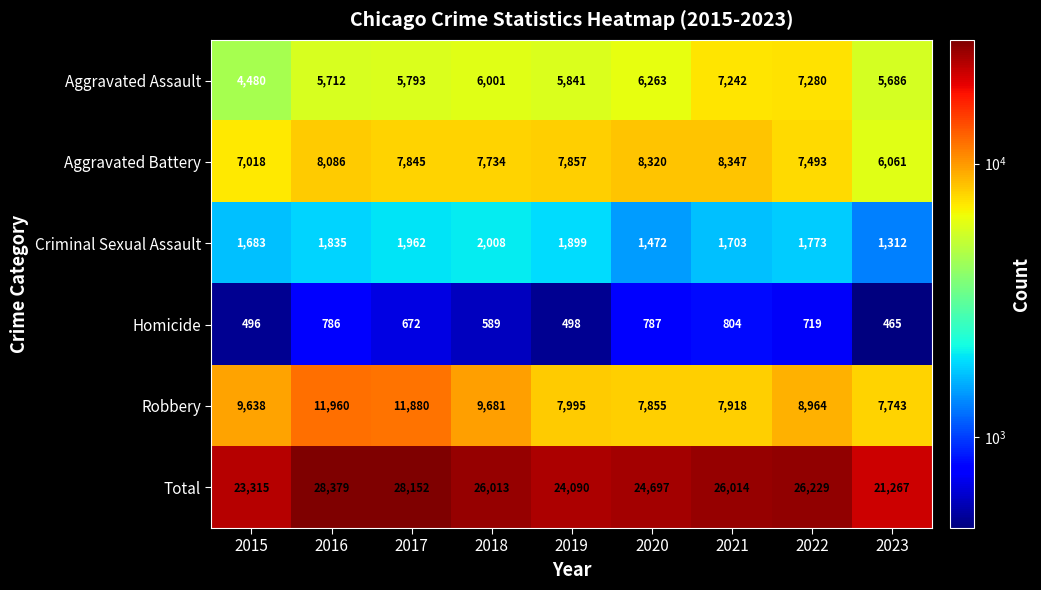

At which label is Robbery closest to 9851?

2018